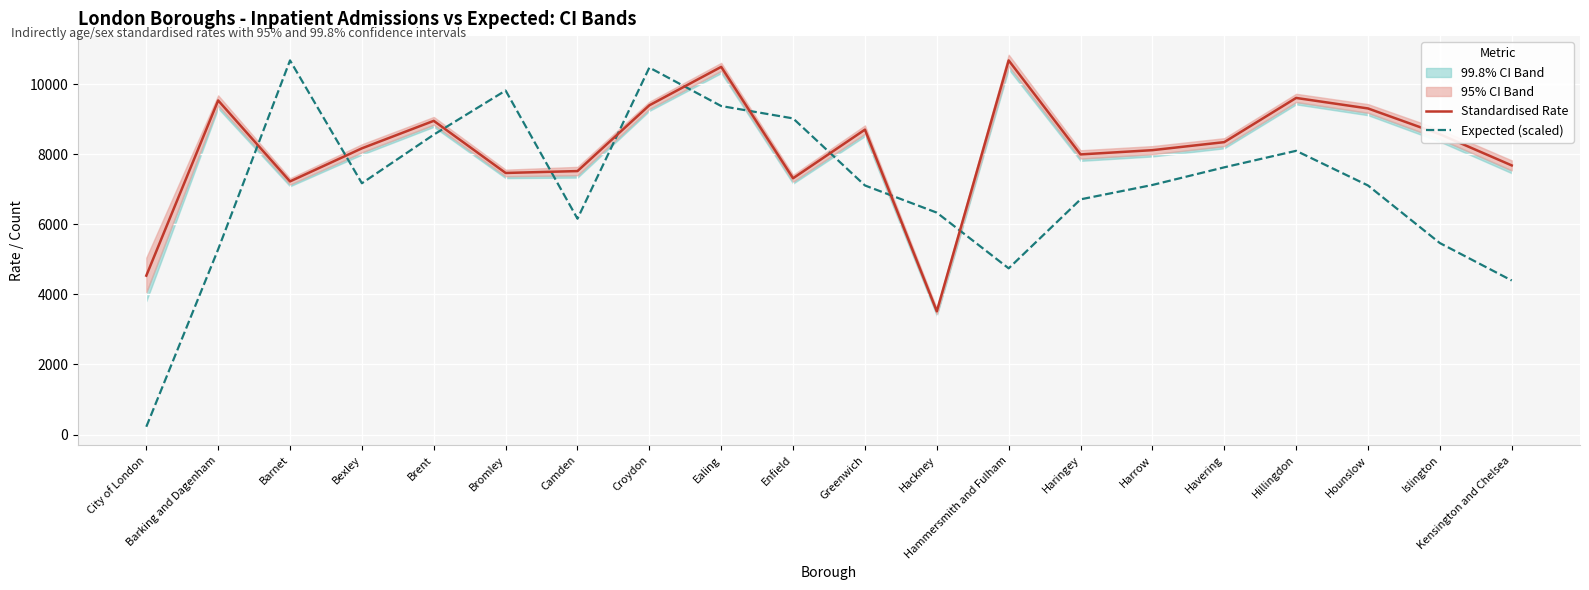

What is the approximate value of Standardised Rate at Islington?

8573.2